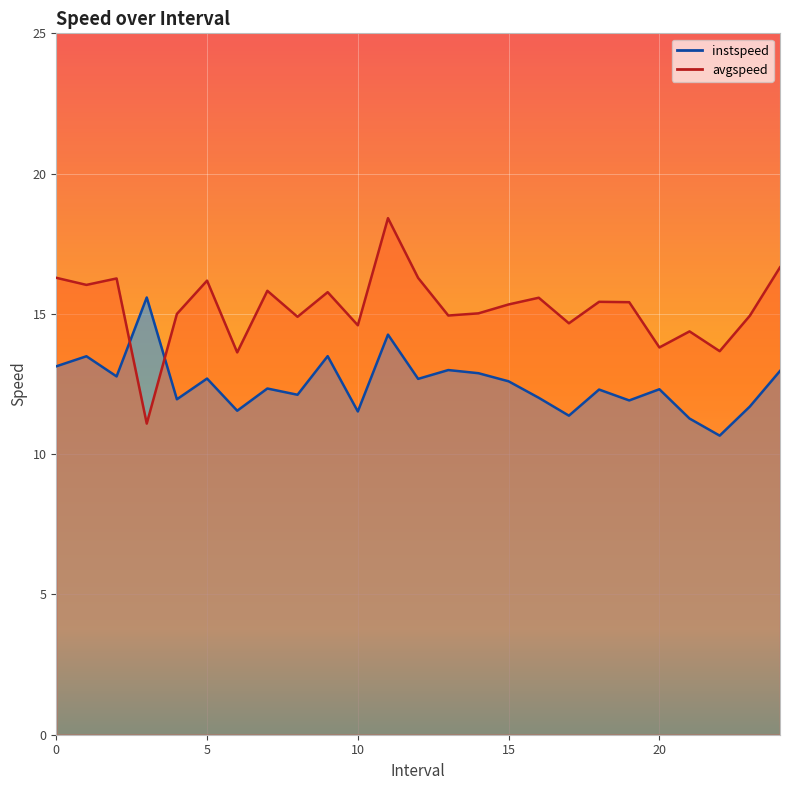

What are all the series names shown in the legend?

instspeed, avgspeed